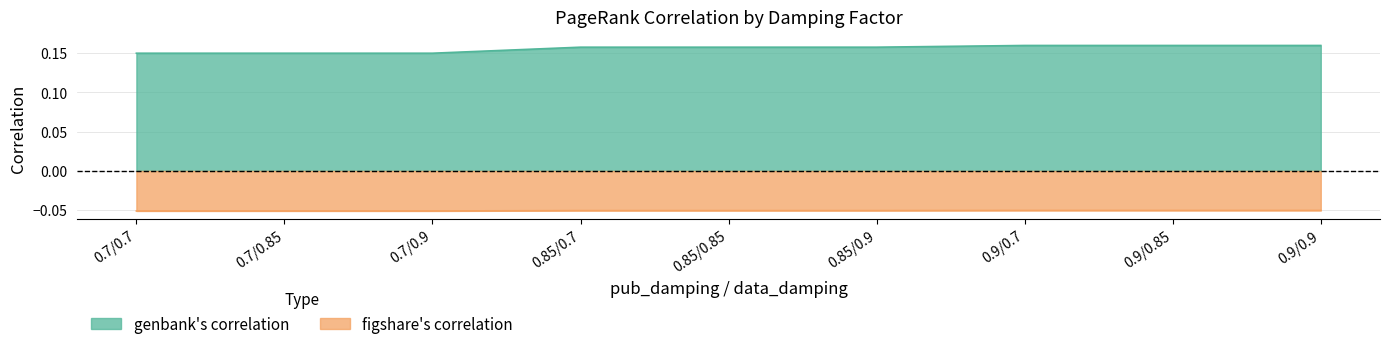

Where is figshare's correlation nearest to the value 0?

0.9/0.85